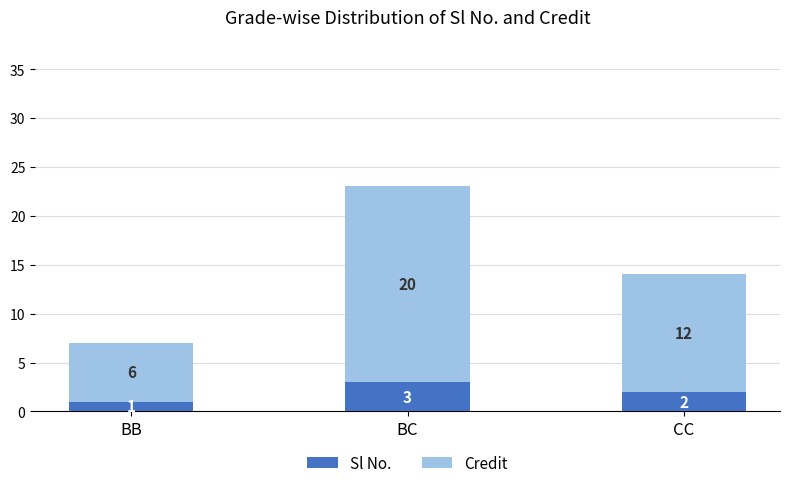

What is the maximum value for Sl No.?

3